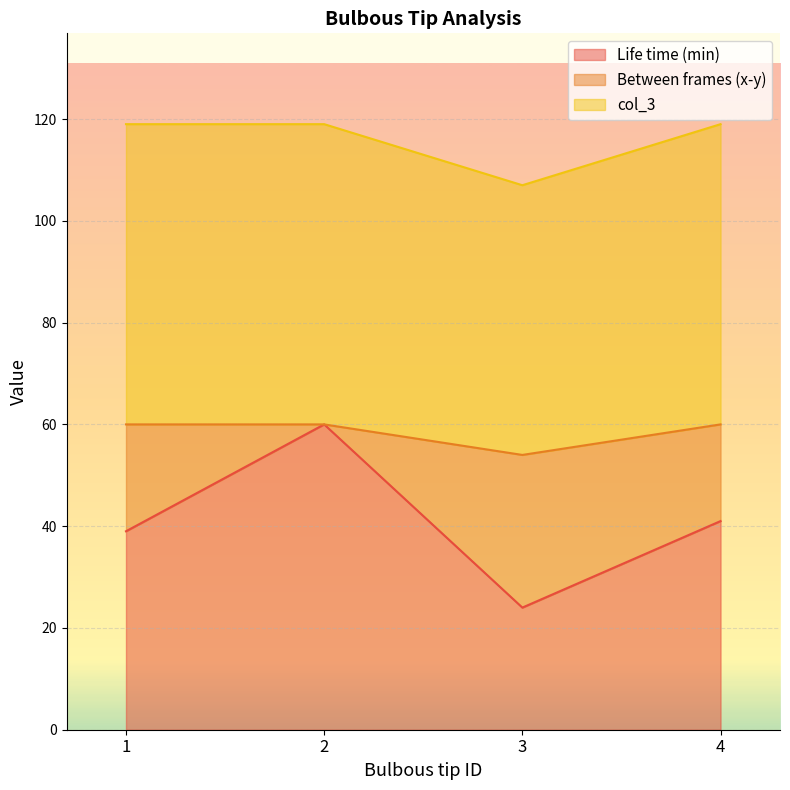

Is the value of Life time (min) at 2 greater than the value of col_3 at 2?

No